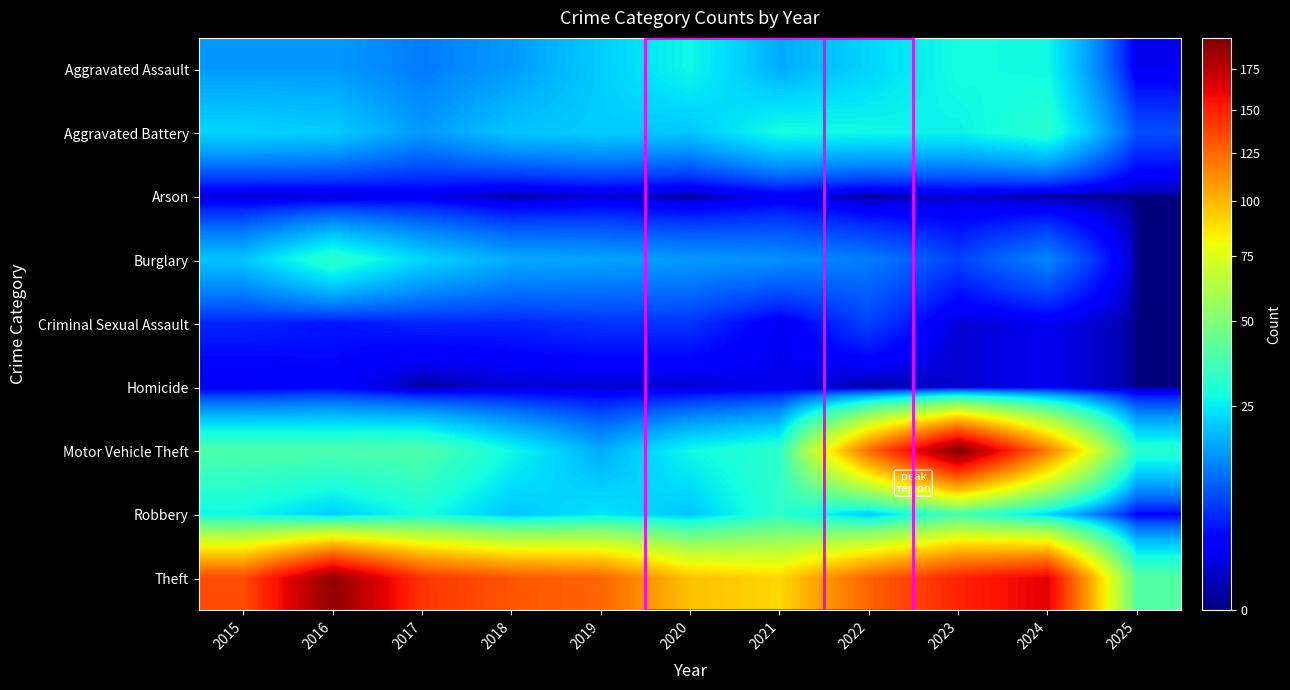

Which category has the lowest value across all series?

2018